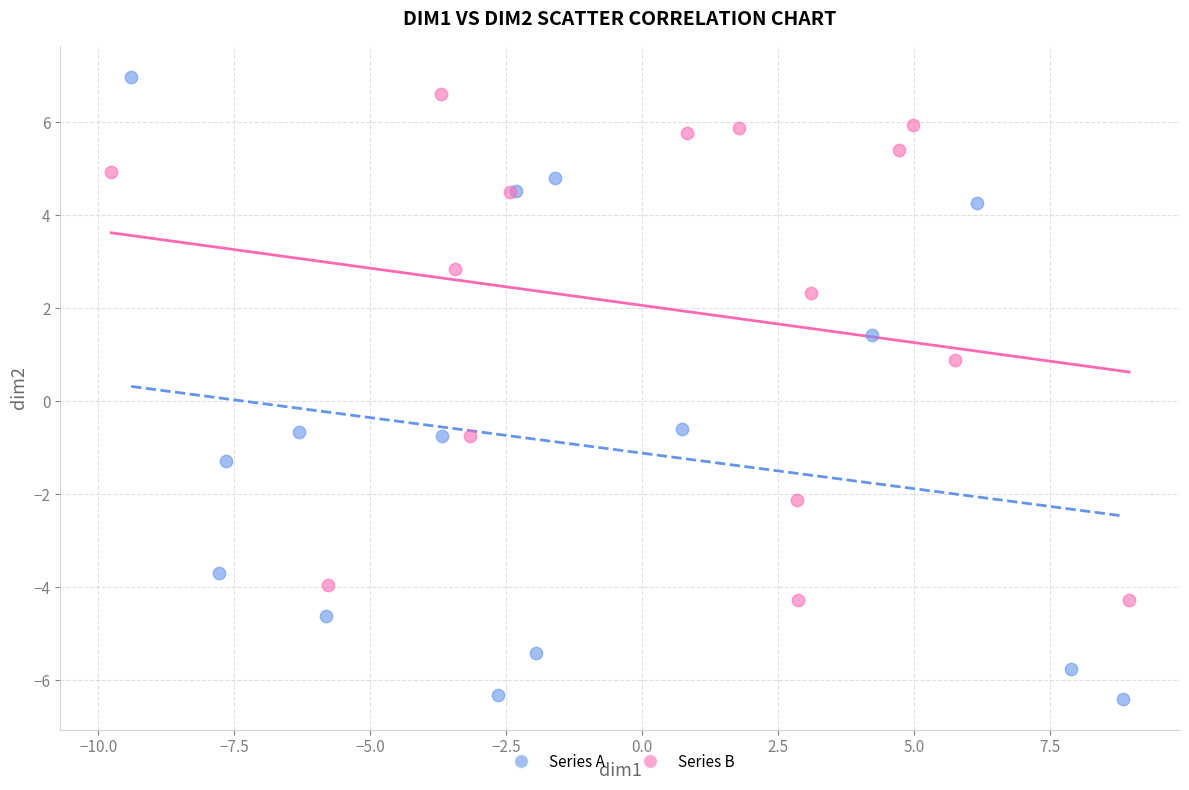

Which series has the largest Y range (max minus min)?

Series A